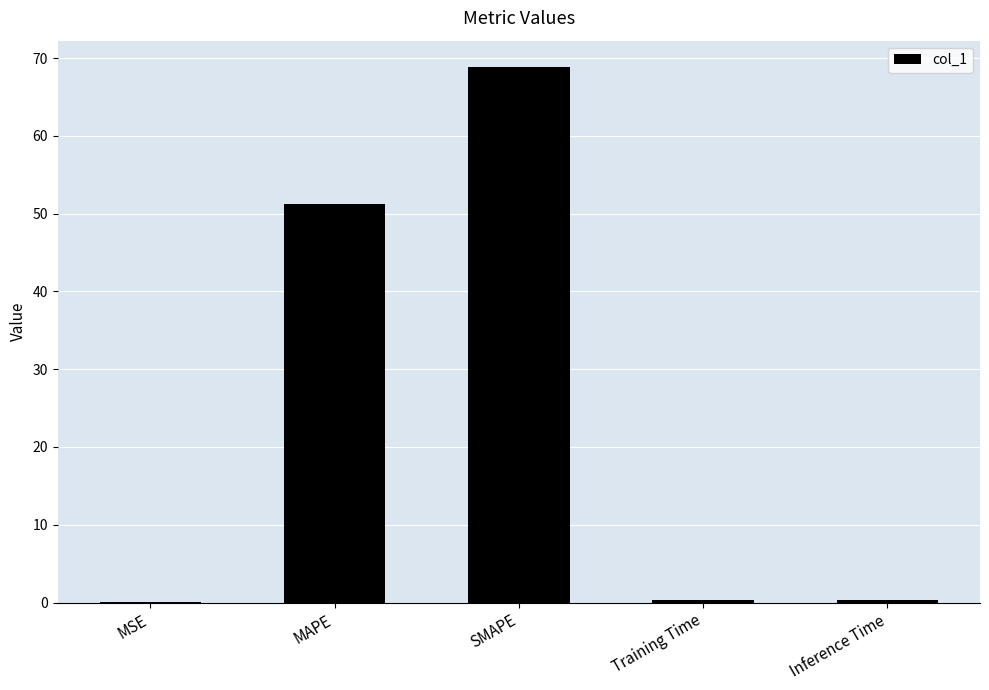

Are the bars horizontal?

No